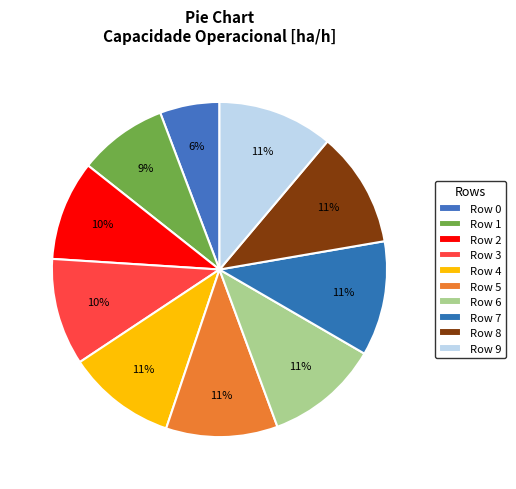

Is it true that Row 8 is 1% of the pie?

False